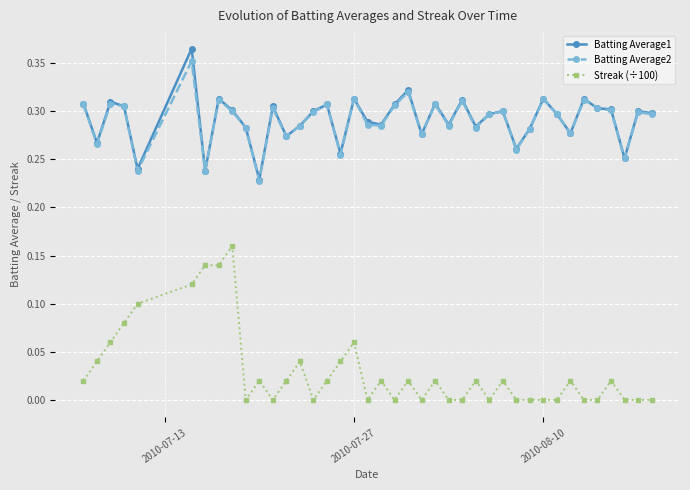

Which series has the widest spread of values?

Streak (÷100)